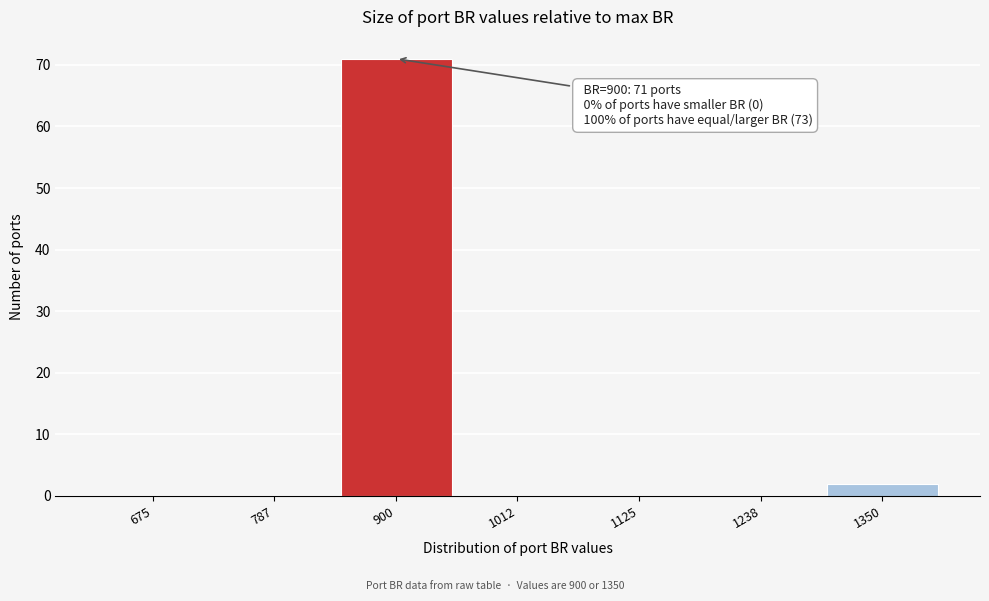

Reading right to left, transcribe all the data shown in this chart.

1350=2	1238=0	1125=0	1012=0	900=71	787=0	675=0